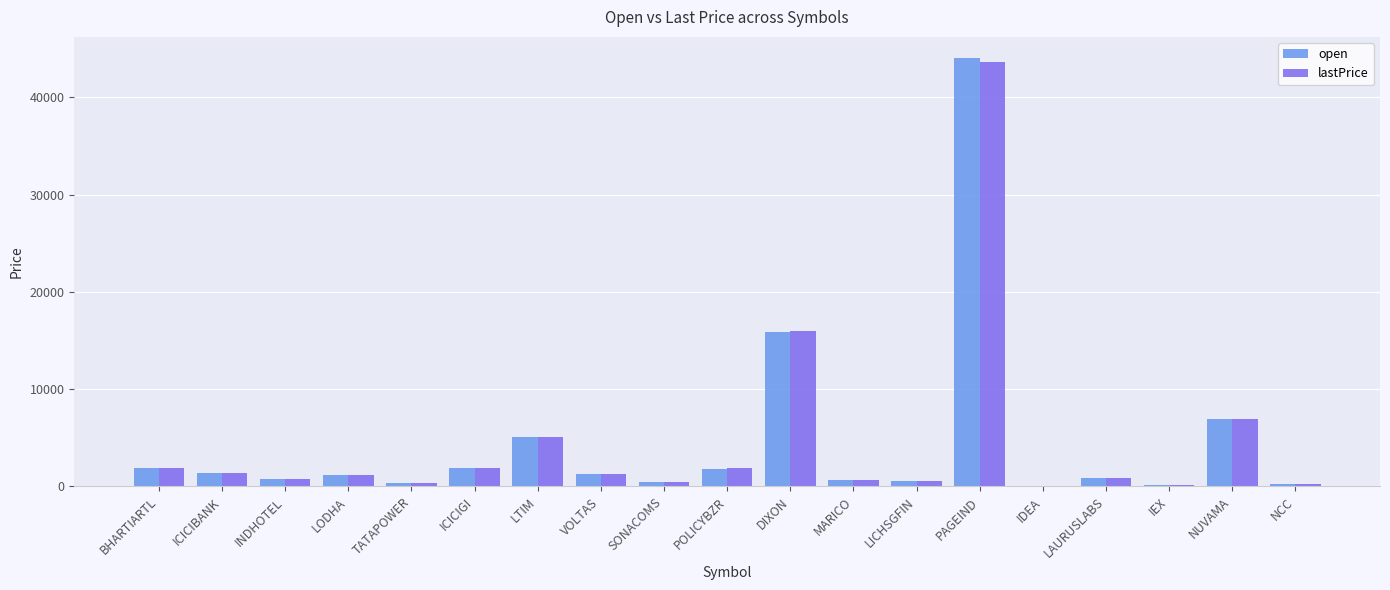

Which series changed the most between POLICYBZR and NUVAMA?

lastPrice